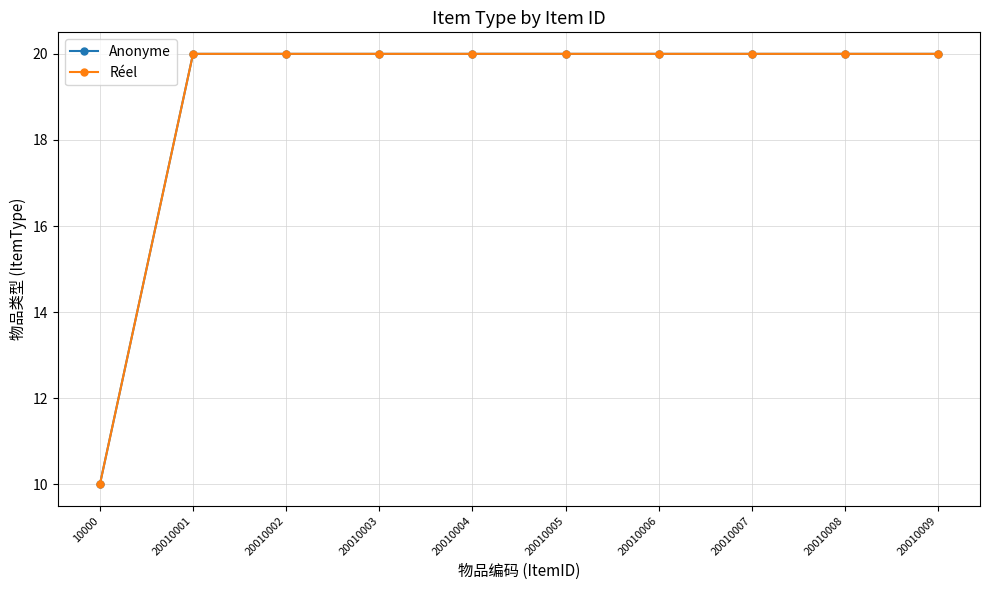

What is the difference between the maximum and minimum values in the Anonyme series?

10